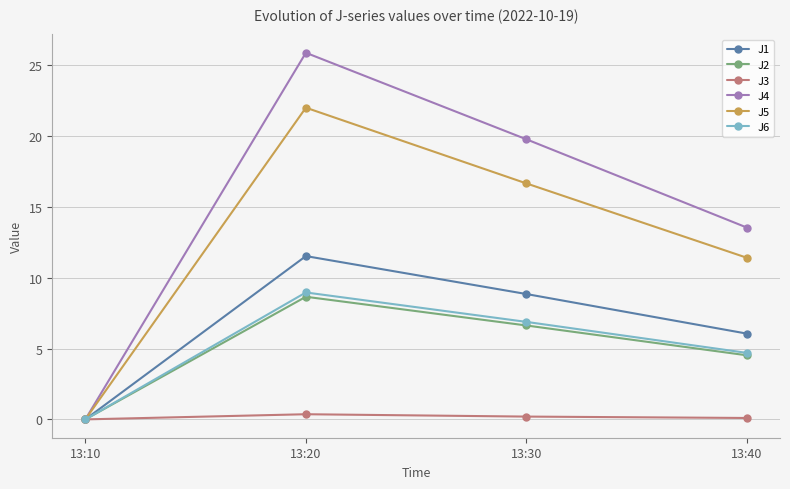

Is the value of J3 at 13:20 greater than the value of J1 at 13:10?

Yes